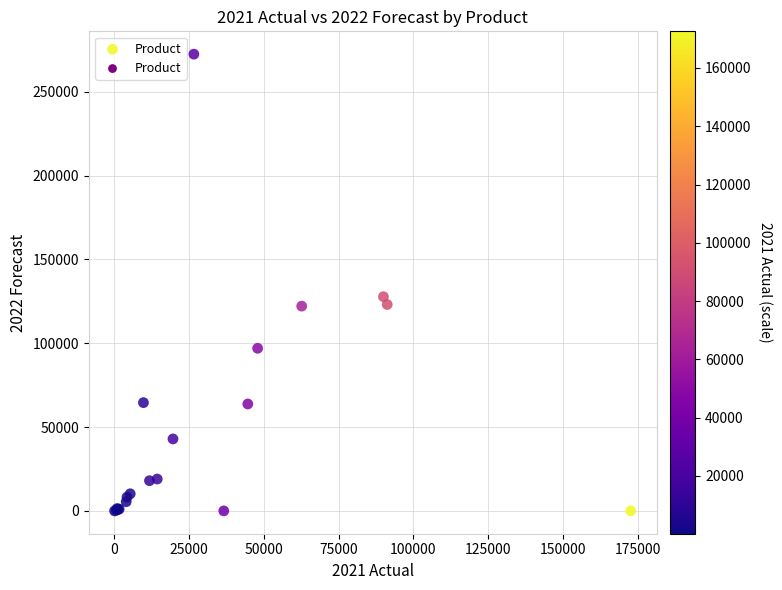

What Y value in the scatter plot is closest to 136190?

127750.5